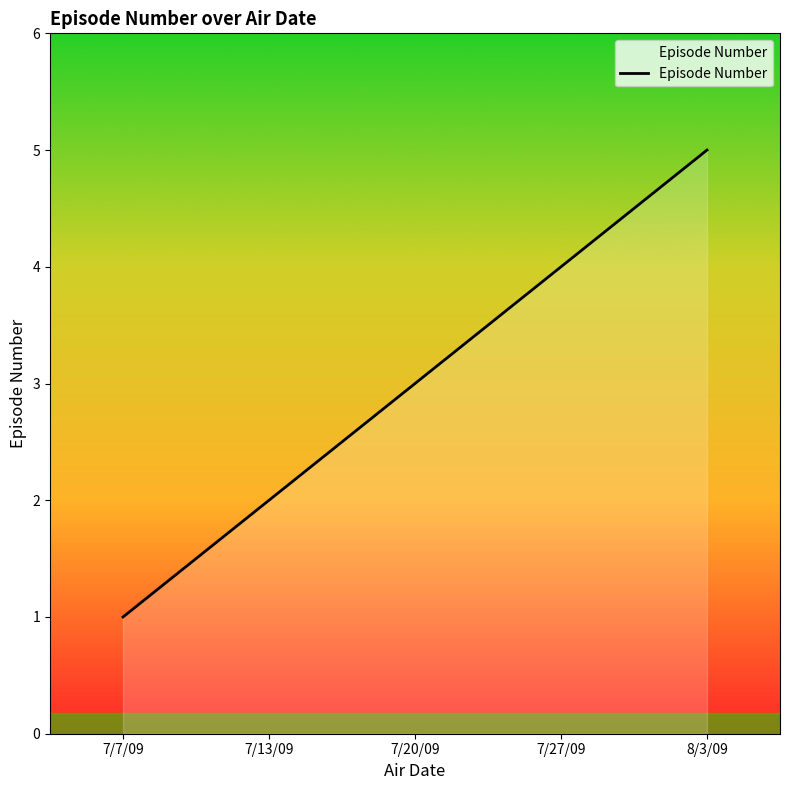

Where is the data nearest to the value 3?

7/20/09